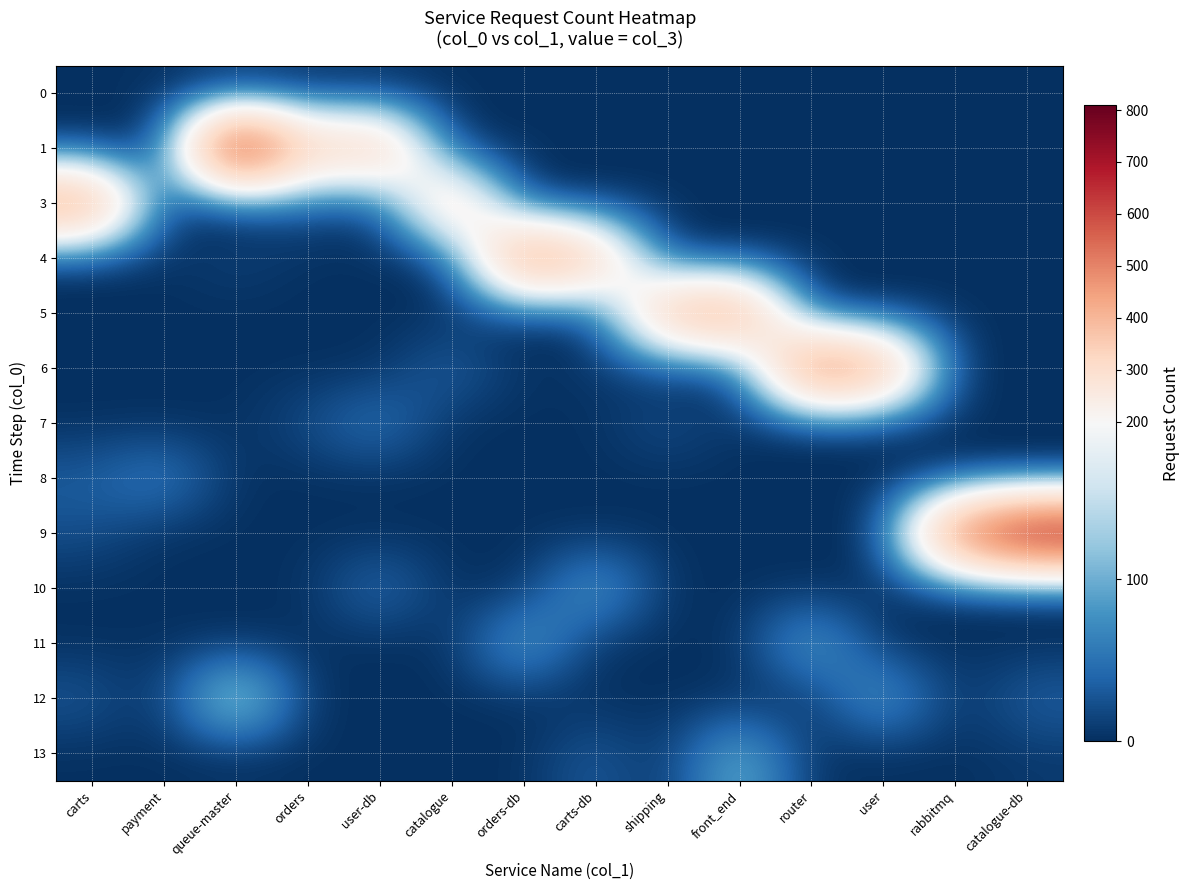

Reading left to right, extract all data points from this chart.

0: carts=1	payment=1	queue-master=0	orders=0	user-db=0	catalogue=0	orders-db=0	carts-db=0	shipping=0	front_end=0	router=0	user=0	rabbitmq=0	catalogue-db=0
1: carts=0	payment=0	queue-master=809	orders=333	user-db=413	catalogue=0	orders-db=0	carts-db=0	shipping=0	front_end=0	router=0	user=0	rabbitmq=0	catalogue-db=0
3: carts=496	payment=0	queue-master=0	orders=31	user-db=0	catalogue=382	orders-db=0	carts-db=0	shipping=0	front_end=0	router=0	user=0	rabbitmq=0	catalogue-db=0
4: carts=0	payment=0	queue-master=15	orders=0	user-db=0	catalogue=0	orders-db=537	carts-db=386	shipping=0	front_end=0	router=0	user=0	rabbitmq=0	catalogue-db=0
5: carts=0	payment=0	queue-master=0	orders=0	user-db=0	catalogue=0	orders-db=0	carts-db=0	shipping=423	front_end=497	router=0	user=0	rabbitmq=0	catalogue-db=0
6: carts=0	payment=0	queue-master=0	orders=0	user-db=0	catalogue=42	orders-db=0	carts-db=6	shipping=0	front_end=1	router=575	user=460	rabbitmq=0	catalogue-db=0
7: carts=0	payment=0	queue-master=0	orders=22	user-db=60	catalogue=0	orders-db=0	carts-db=0	shipping=27	front_end=0	router=0	user=0	rabbitmq=0	catalogue-db=0
8: carts=35	payment=69	queue-master=0	orders=0	user-db=0	catalogue=0	orders-db=0	carts-db=0	shipping=0	front_end=0	router=0	user=0	rabbitmq=0	catalogue-db=0
9: carts=23	payment=0	queue-master=0	orders=0	user-db=0	catalogue=0	orders-db=0	carts-db=0	shipping=0	front_end=0	router=0	user=0	rabbitmq=562	catalogue-db=773
10: carts=0	payment=0	queue-master=0	orders=1	user-db=54	catalogue=0	orders-db=0	carts-db=104	shipping=0	front_end=0	router=0	user=0	rabbitmq=1	catalogue-db=0
11: carts=0	payment=1	queue-master=0	orders=0	user-db=0	catalogue=0	orders-db=105	carts-db=0	shipping=0	front_end=0	router=107	user=0	rabbitmq=0	catalogue-db=0
12: carts=30	payment=0	queue-master=182	orders=0	user-db=0	catalogue=0	orders-db=0	carts-db=0	shipping=0	front_end=0	router=0	user=102	rabbitmq=0	catalogue-db=38
13: carts=0	payment=0	queue-master=0	orders=0	user-db=0	catalogue=0	orders-db=0	carts-db=35	shipping=0	front_end=117	router=0	user=0	rabbitmq=0	catalogue-db=7